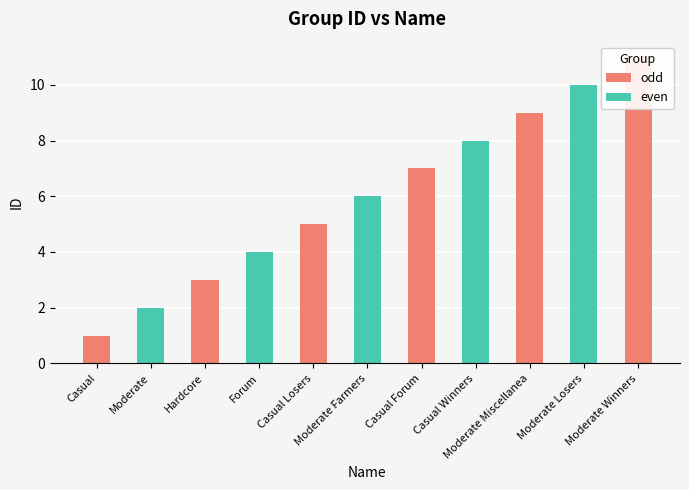

Which series changed the most between Moderate Farmers and Casual Forum?

odd